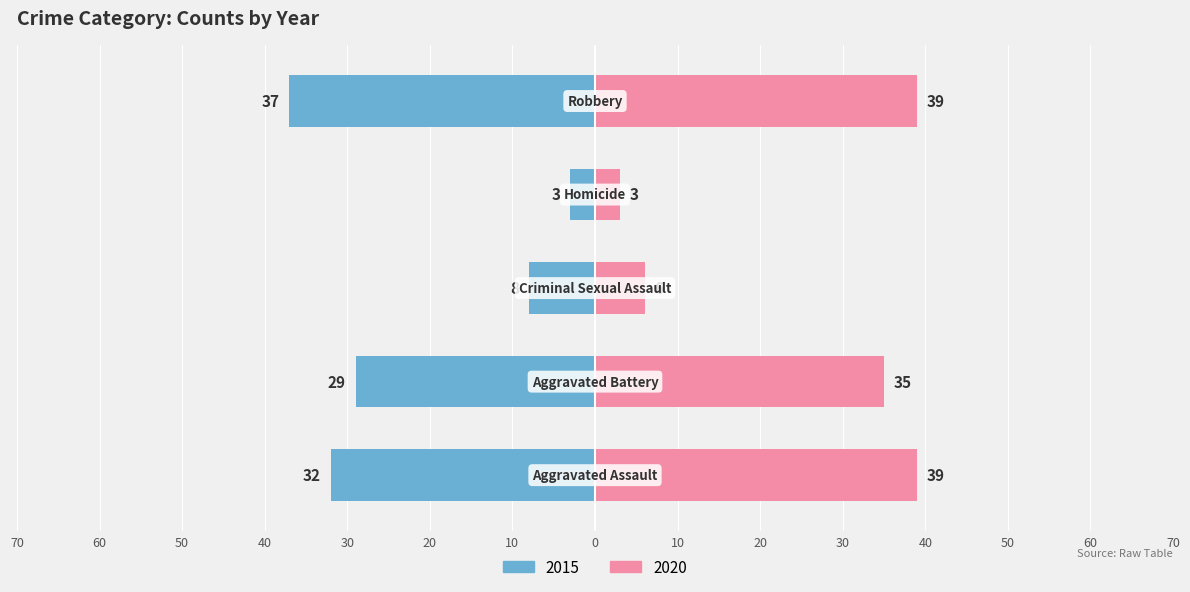

Which label corresponds to the smallest value in the chart?

Homicide